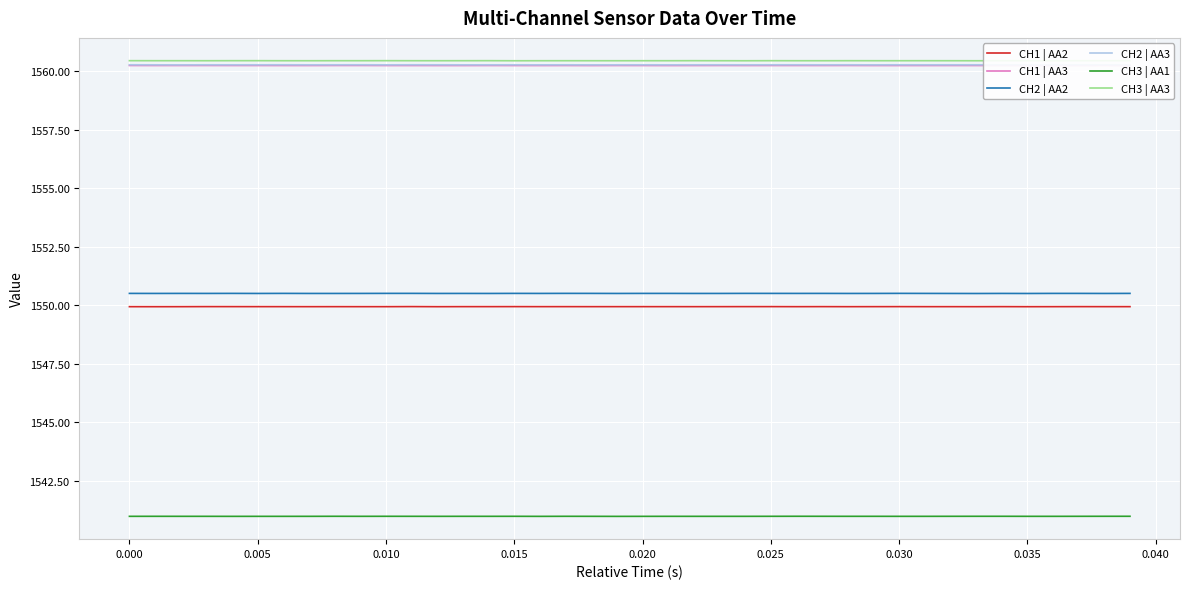

Count the CH2 | AA2 values in the range 1550 to 1551.

40